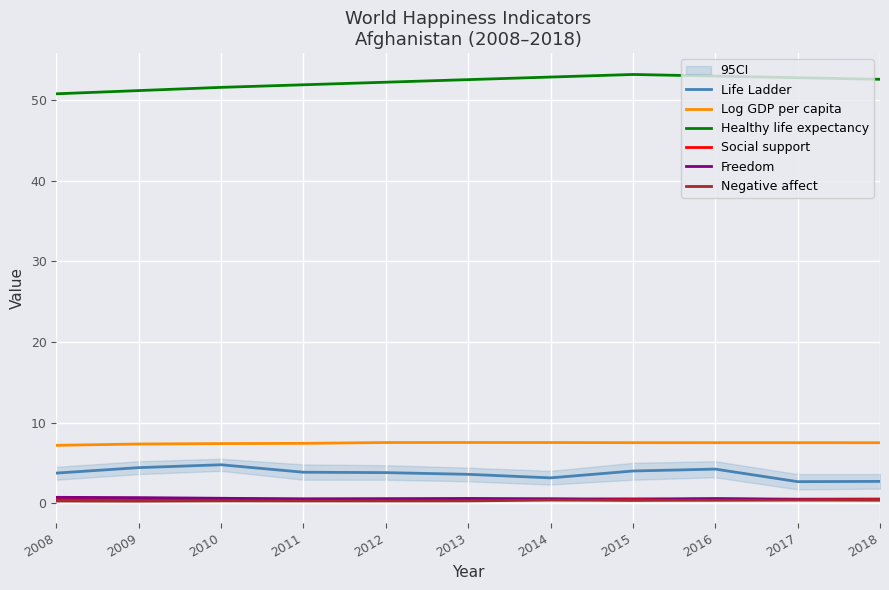

Count the number of data series in this chart.

6